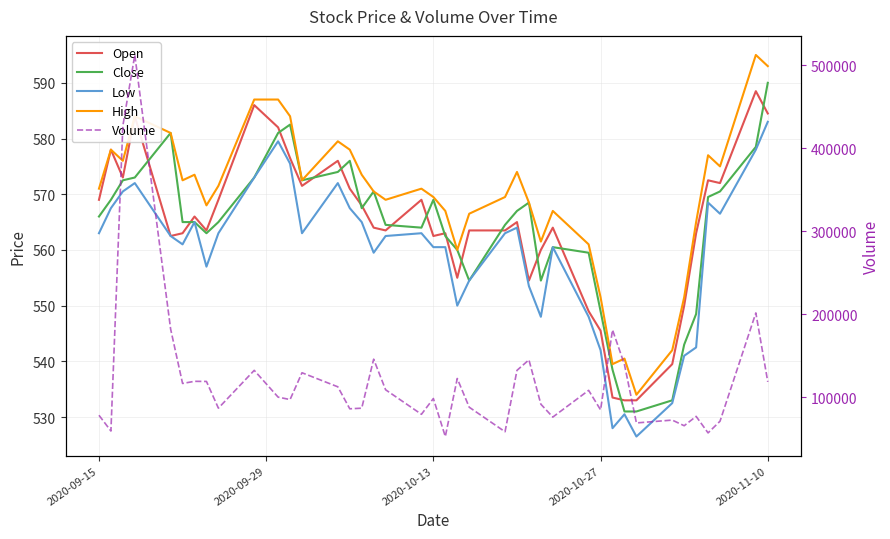

Does the chart display data point markers on the line(s)?

No